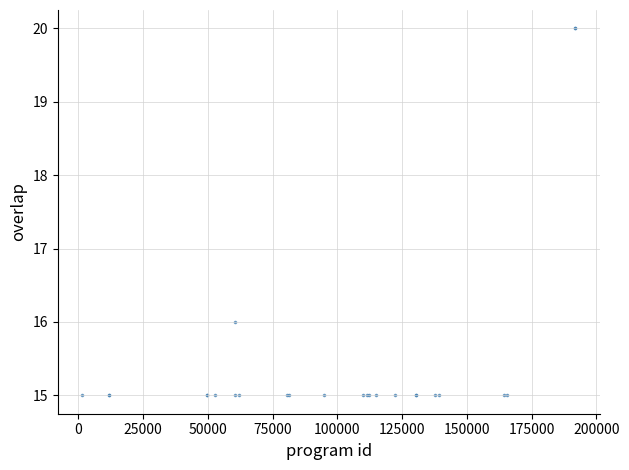

What Y value in the scatter plot is closest to 17?

16